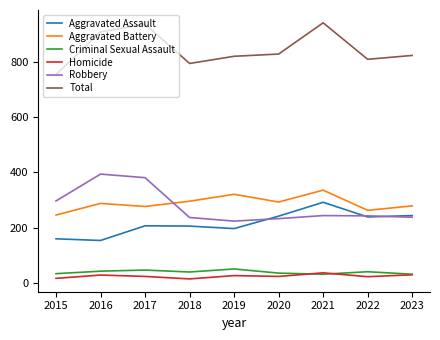

What is the spread (max minus min) of values at 2017?

912